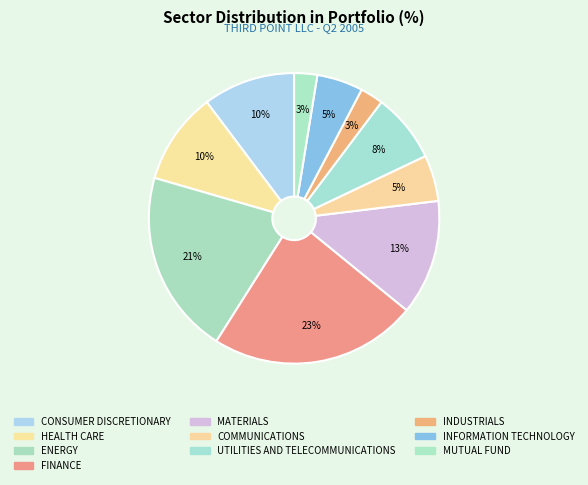

How many slices are in this pie chart?

10